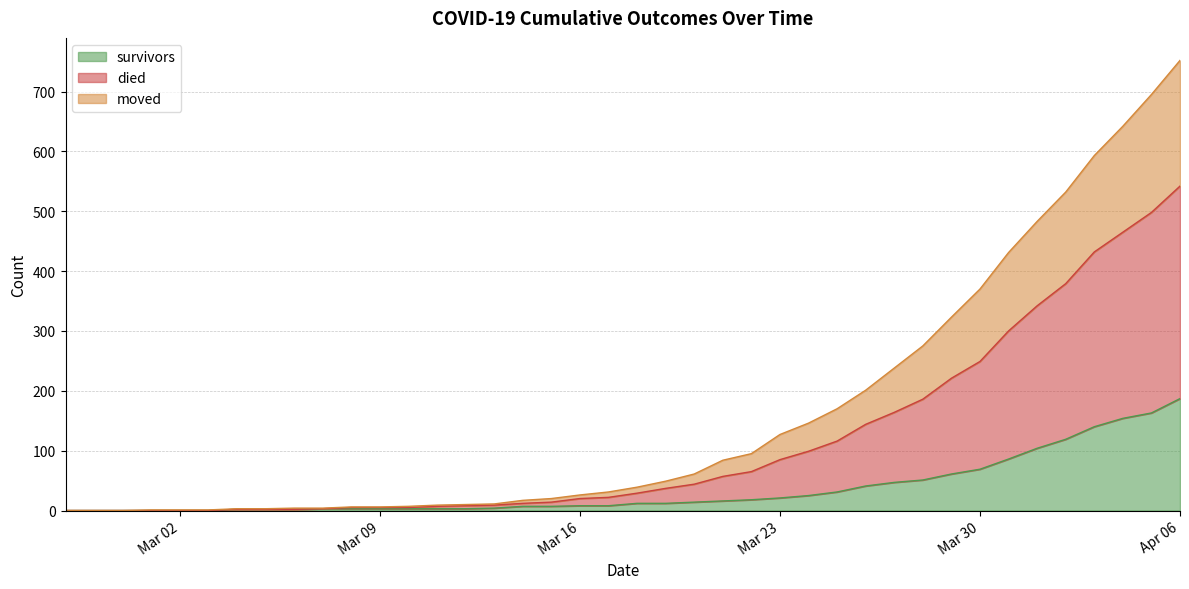

How many values in the died series exceed 39?

19